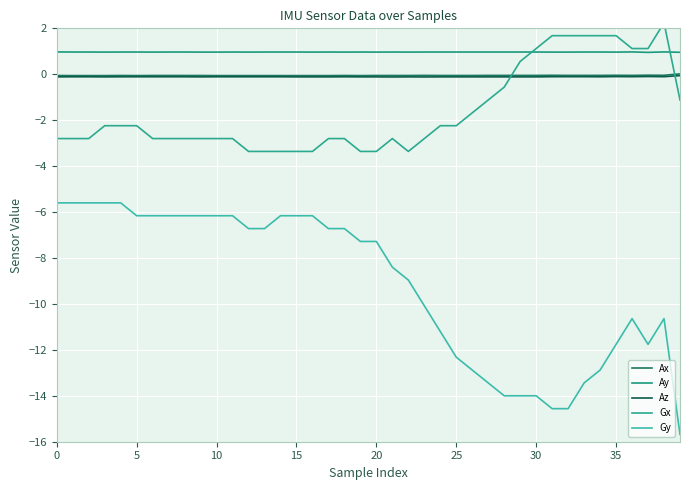

What is the value of the Ay point at the 27th from the left?

1.0